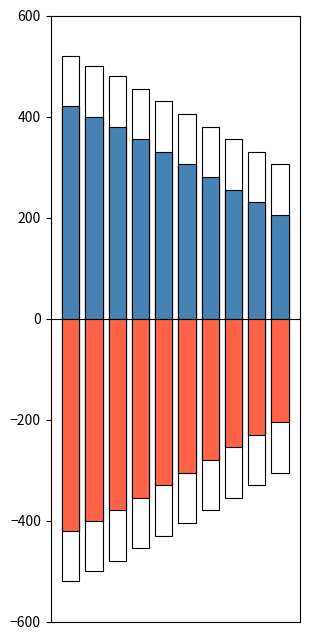

What is the approximate value of hospitalization_total at 7?

255